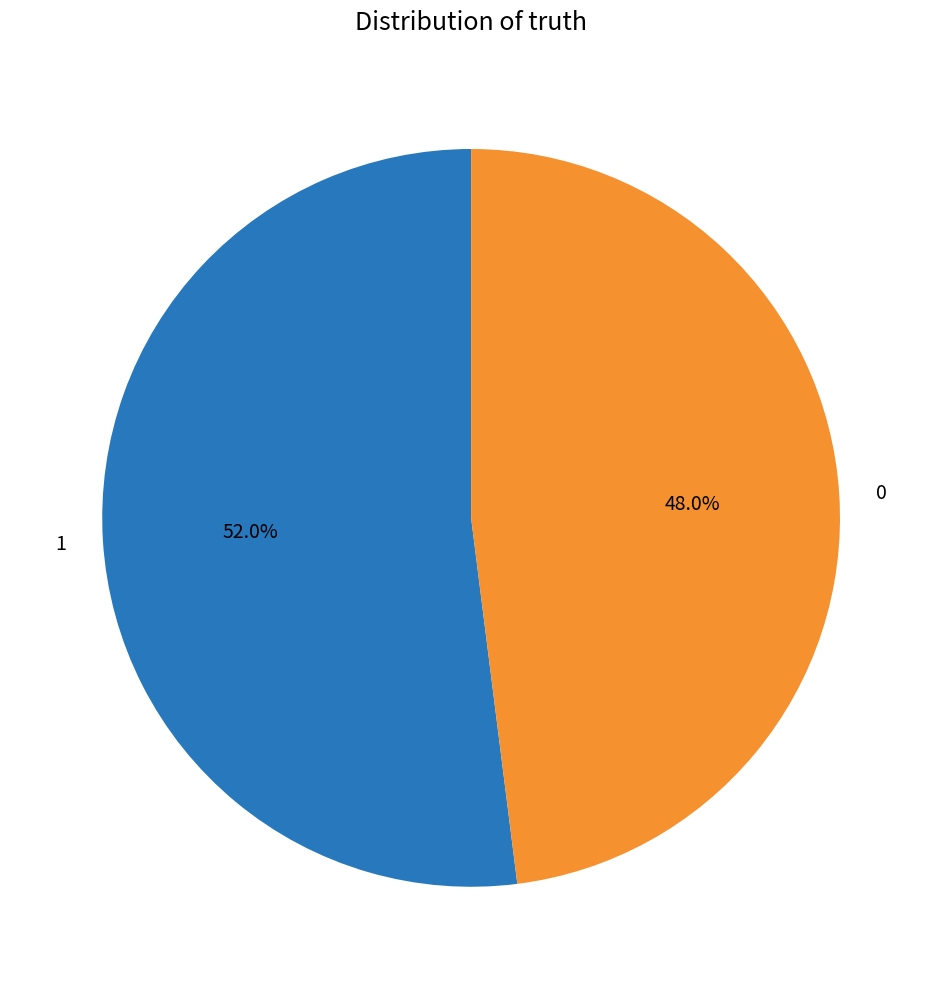

How many segments does this pie chart have?

2